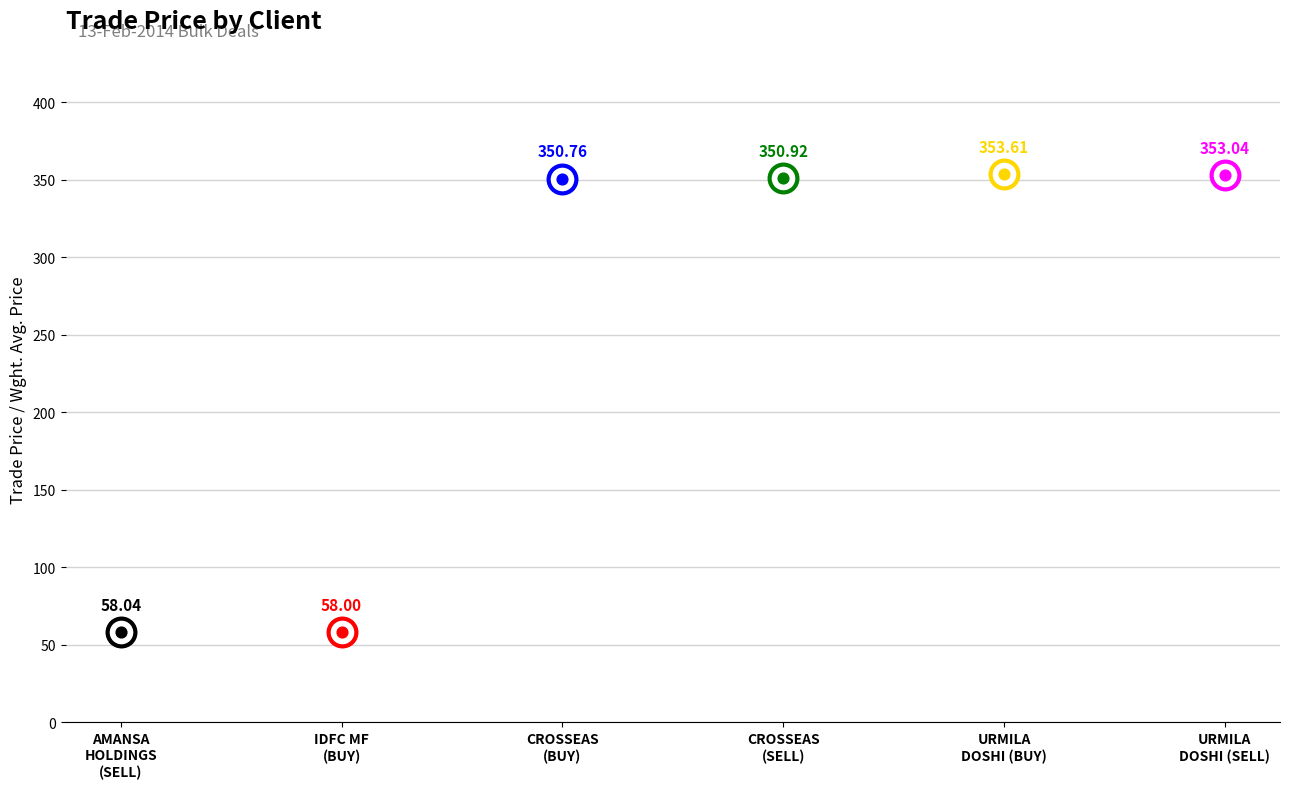

What is the change in value from CROSSEAS CAPITAL SERVICES PVT. LTD. (BUY) to URMILA DOSHI (BUY)?

+2.9